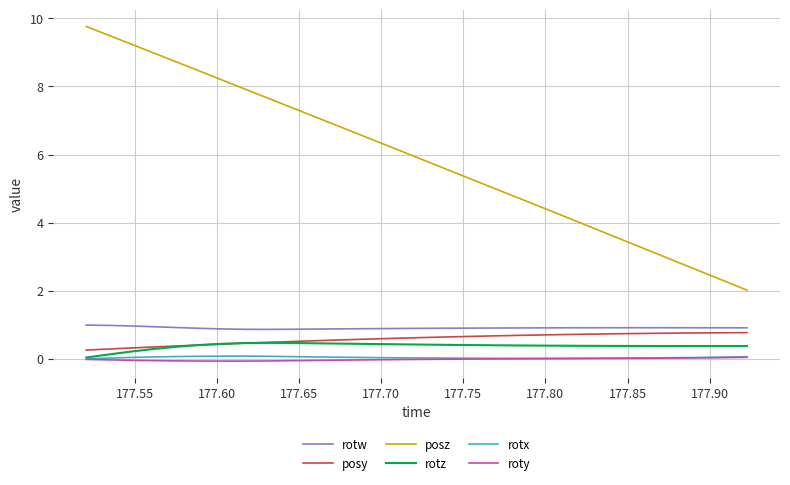

What is the maximum value for posy?

0.8